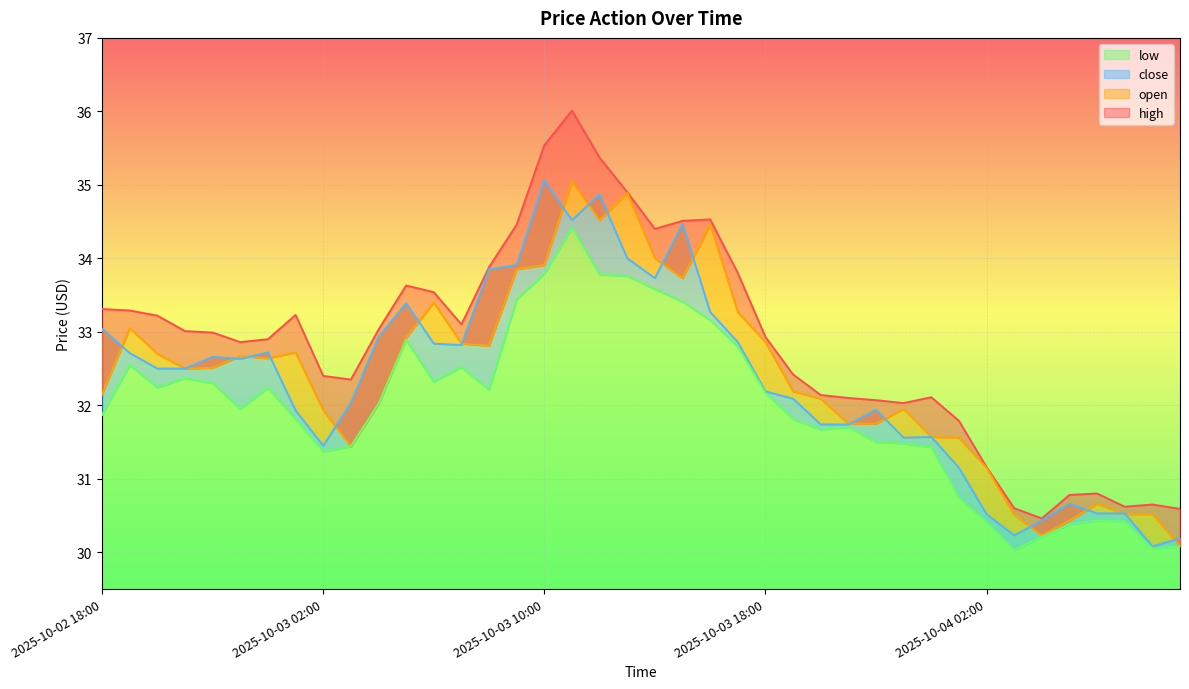

Is the value of high at 2025-10-03 02:00 greater than the value of close at 2025-10-03 06:00?

No